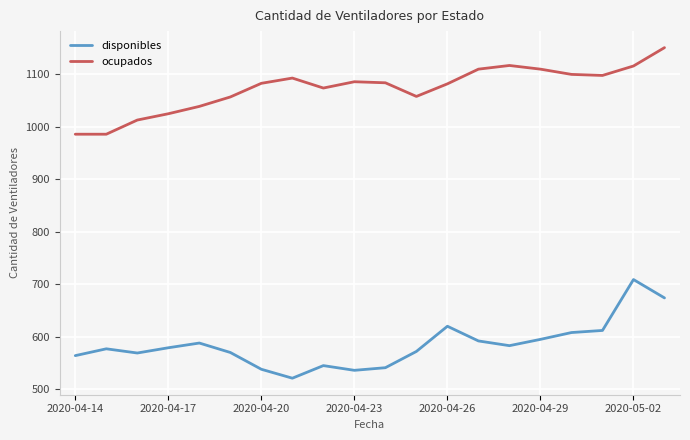

Which series has the largest range (max minus min)?

disponibles